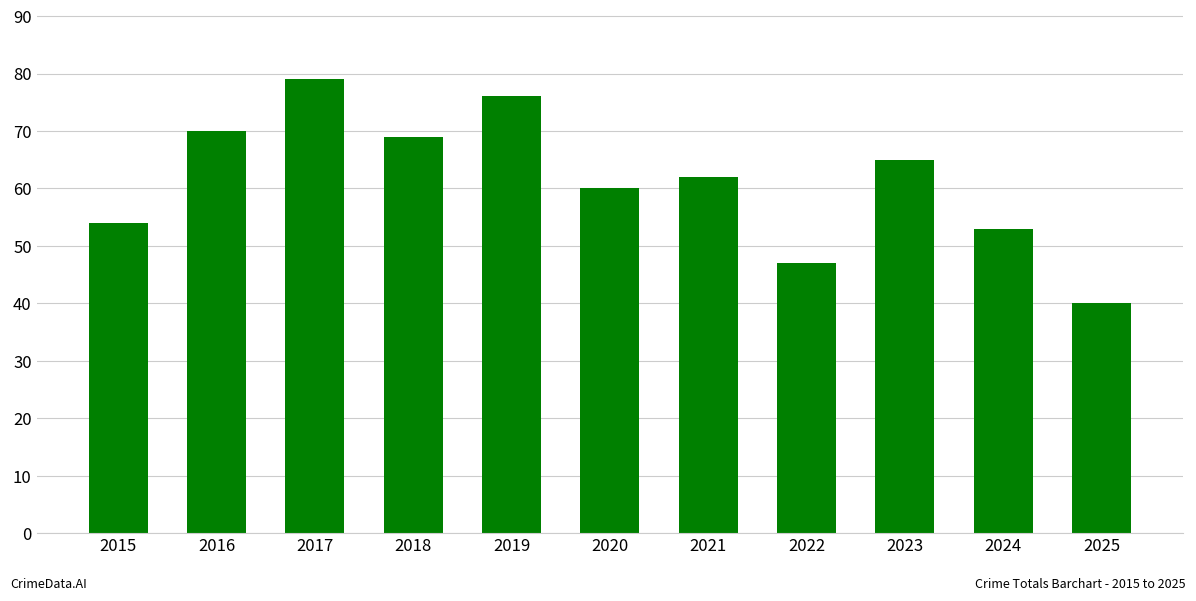

Rank the categories by value from lowest to highest.

2025, 2022, 2024, 2015, 2020, 2021, 2023, 2018, 2016, 2019, 2017